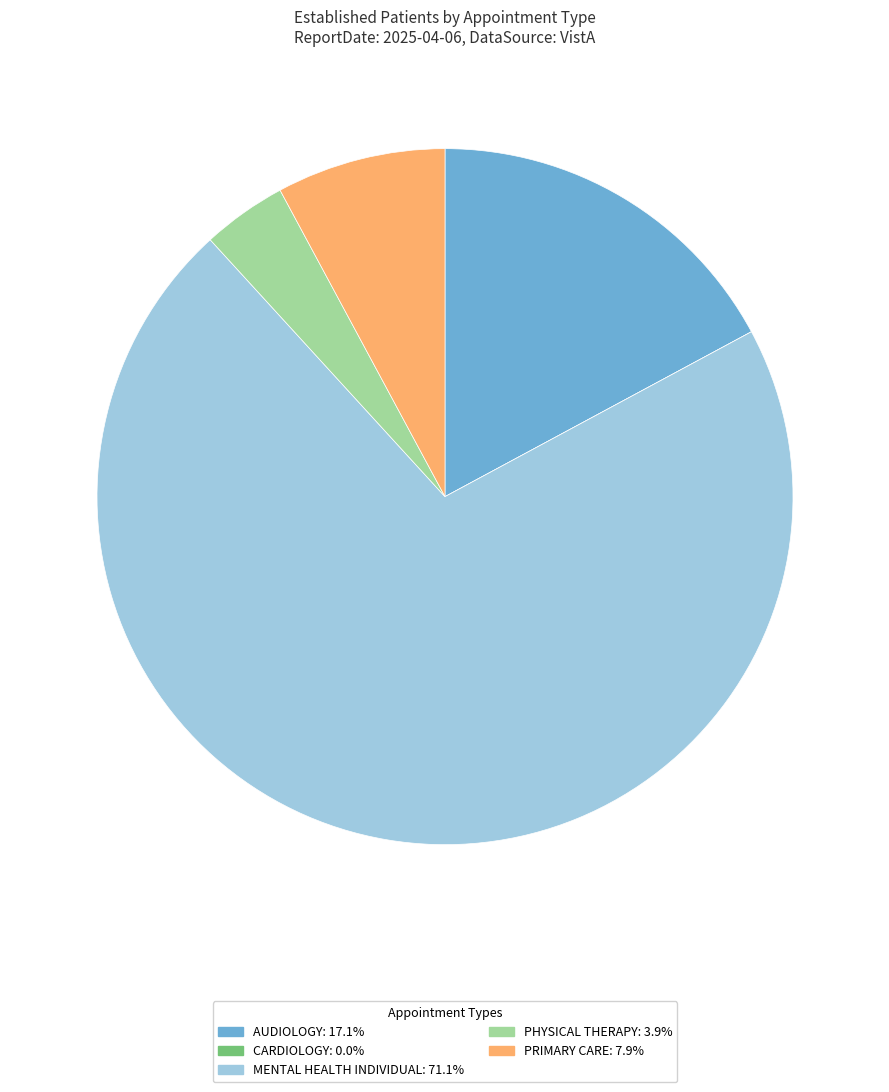

Which has a higher value, MENTAL HEALTH INDIVIDUAL or PHYSICAL THERAPY?

MENTAL HEALTH INDIVIDUAL